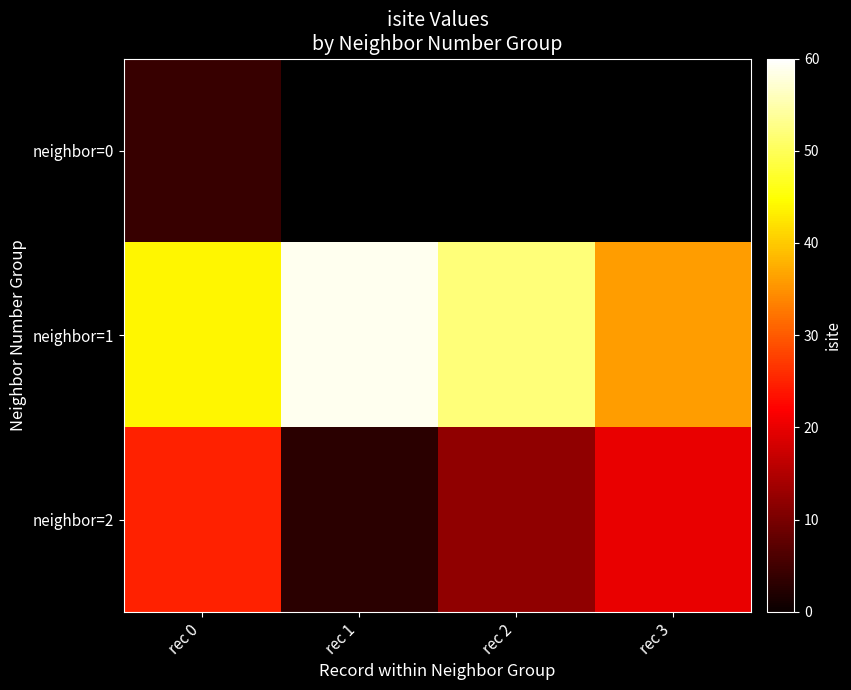

Which label corresponds to the largest value in the chart?

rec 1